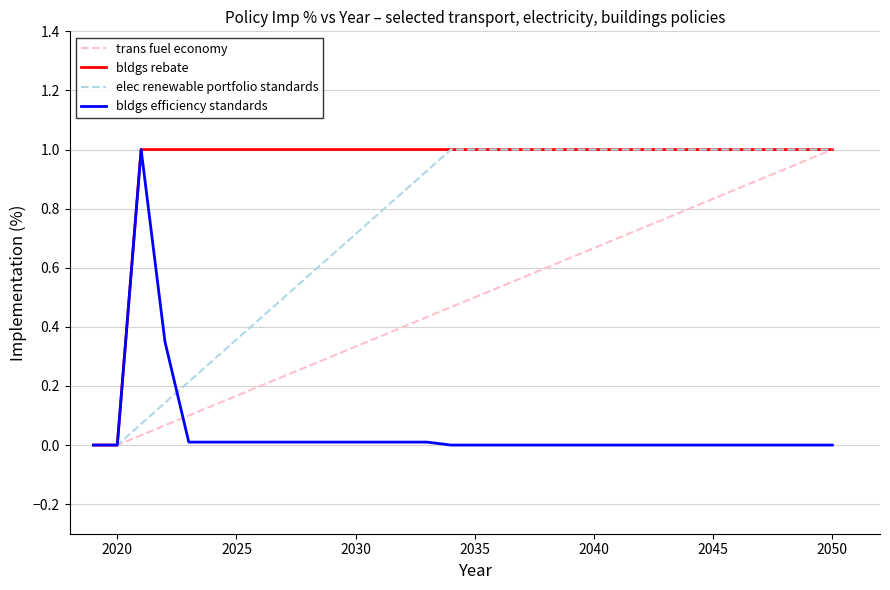

Is it true that trans fuel economy equals 2 at 2050?

False